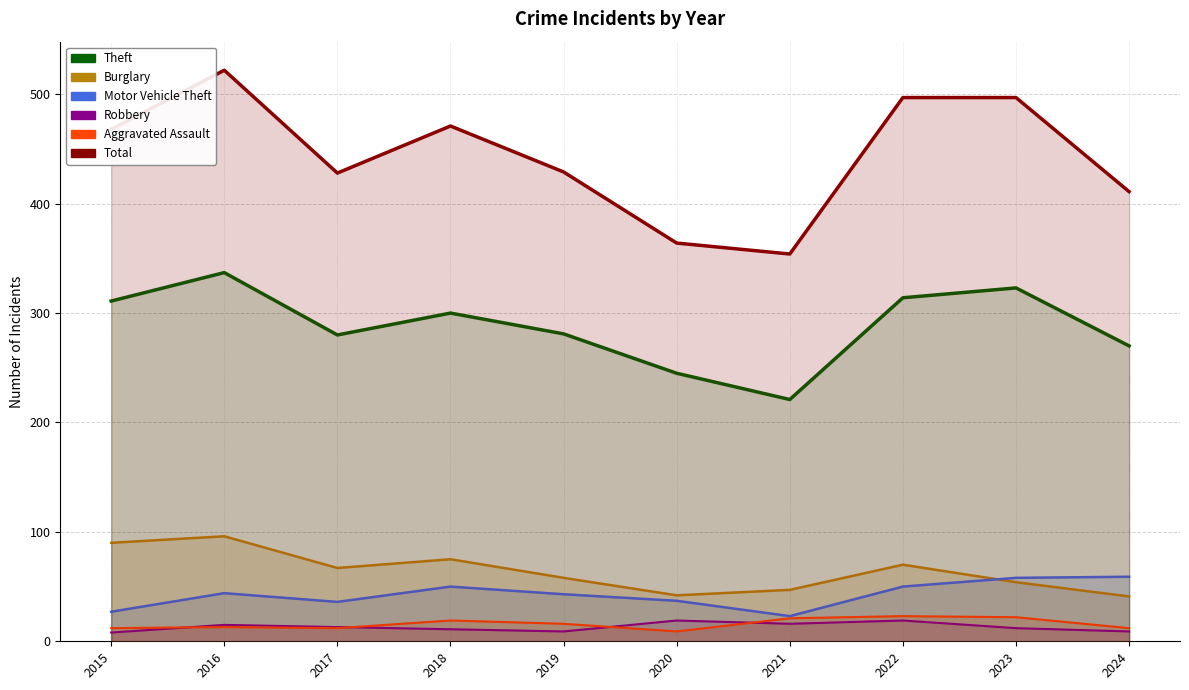

True or false: Robbery and Burglary intersect in this chart.

False